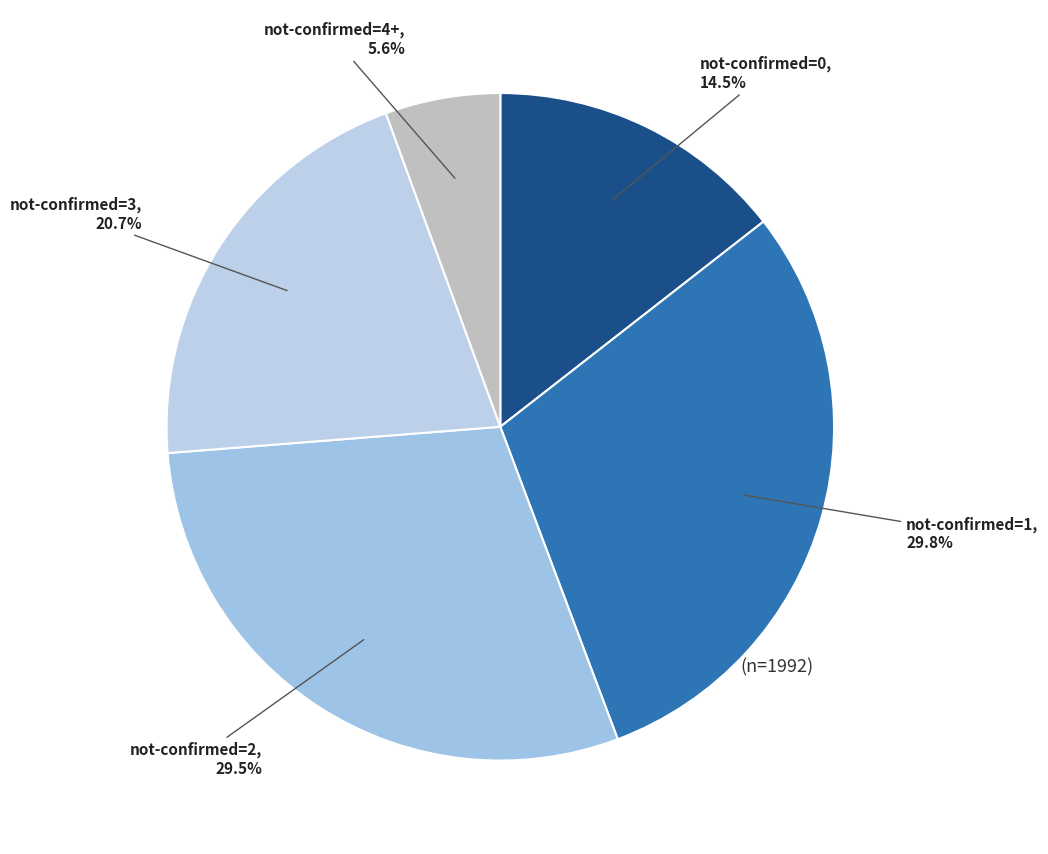

Which slice is the smallest?

not-confirmed=4+